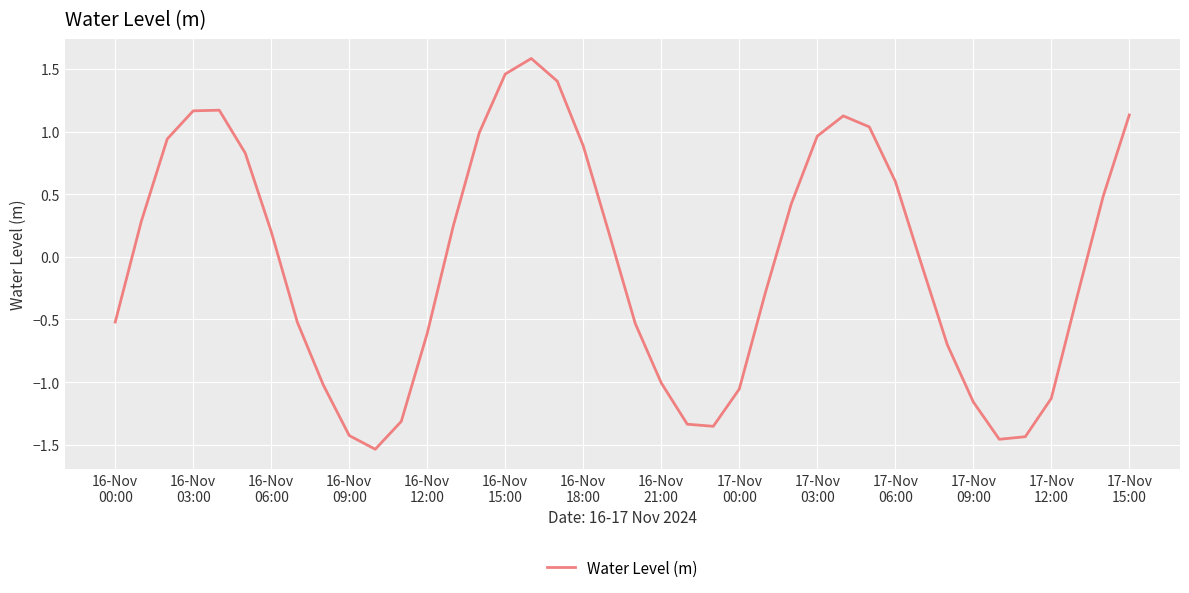

What is the maximum value shown in the chart?

1.6